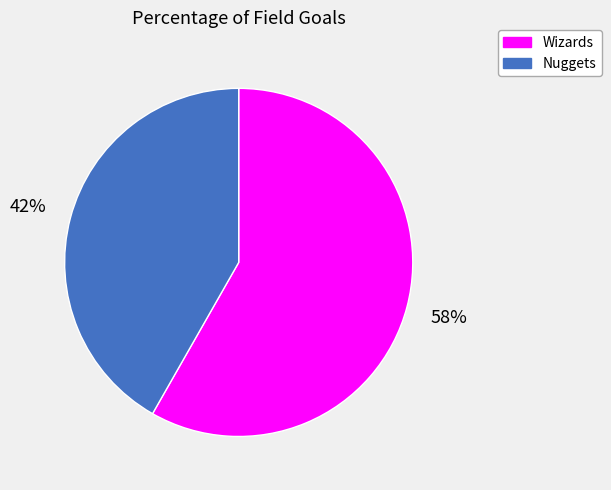

Approximately how many times larger is the value at Nuggets compared to Wizards?

0.7